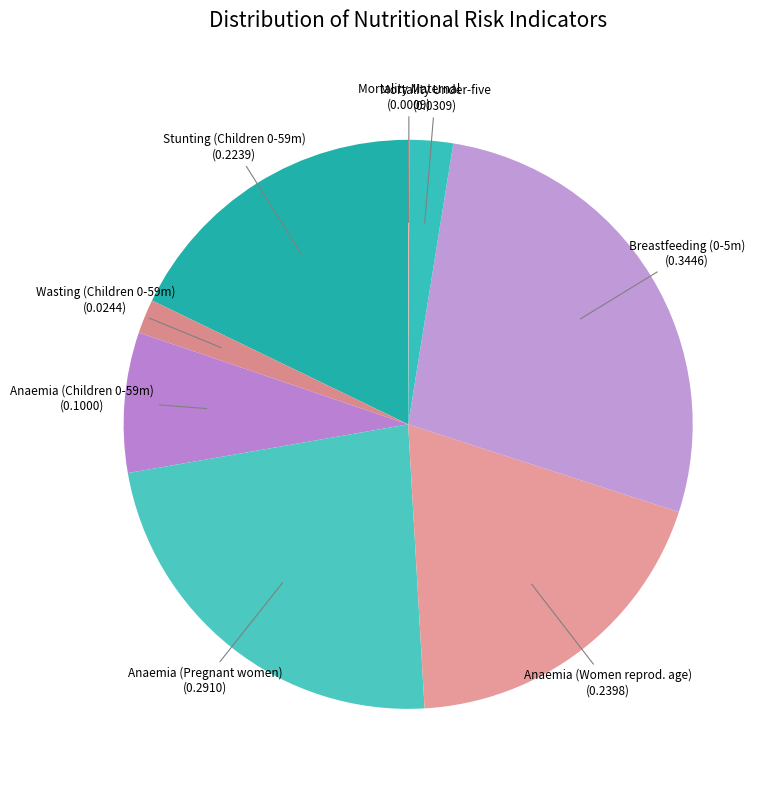

Does any single category account for the majority?

No